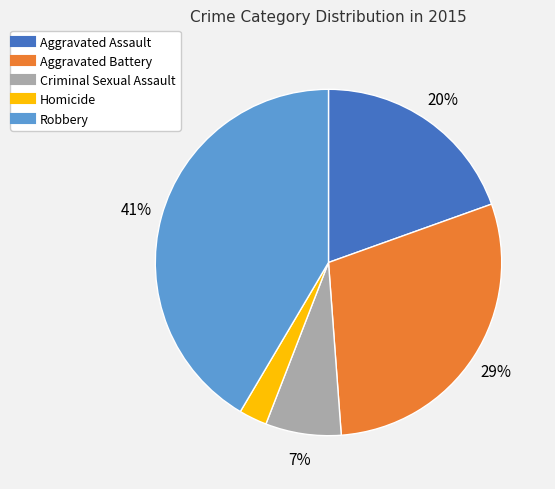

Rank the categories by value from lowest to highest.

Homicide, Criminal Sexual Assault, Aggravated Assault, Aggravated Battery, Robbery